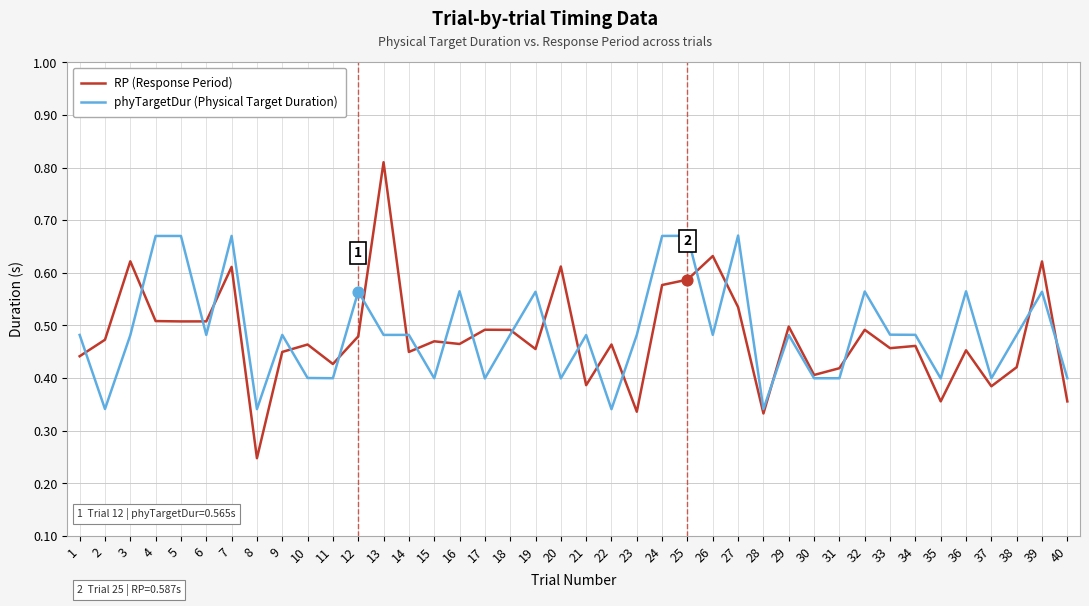

Which series has the largest total across all categories?

phyTargetDur (Physical Target Duration)